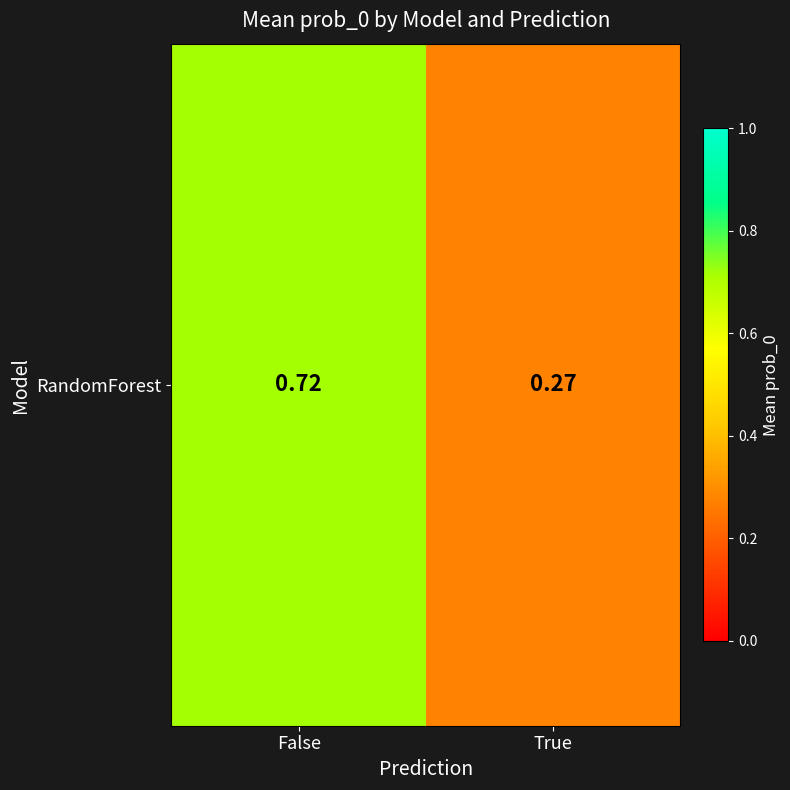

Reading left to right, extract all data points from this chart.

0.7	0.3